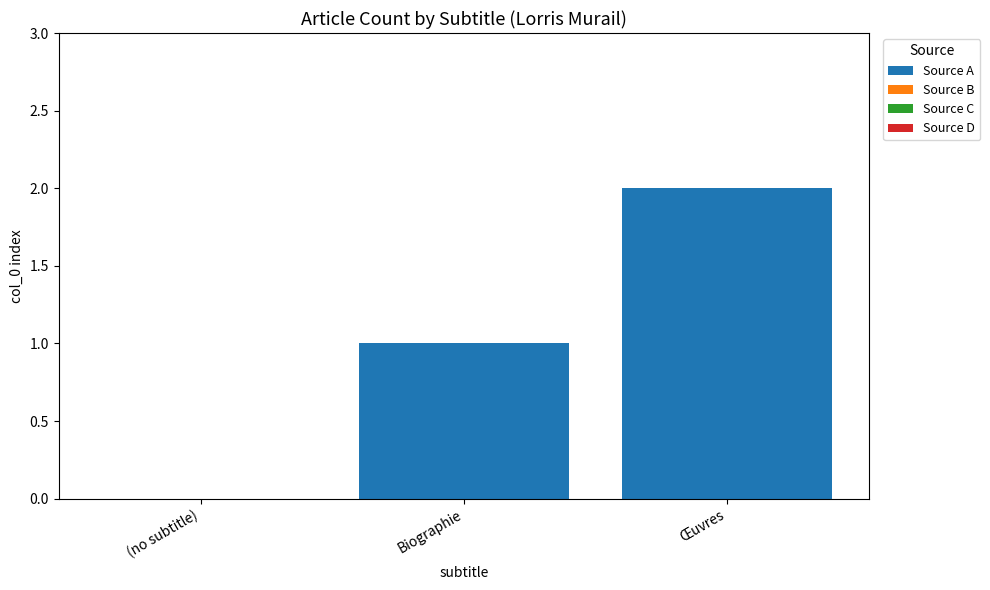

What is the sum of all values?

3